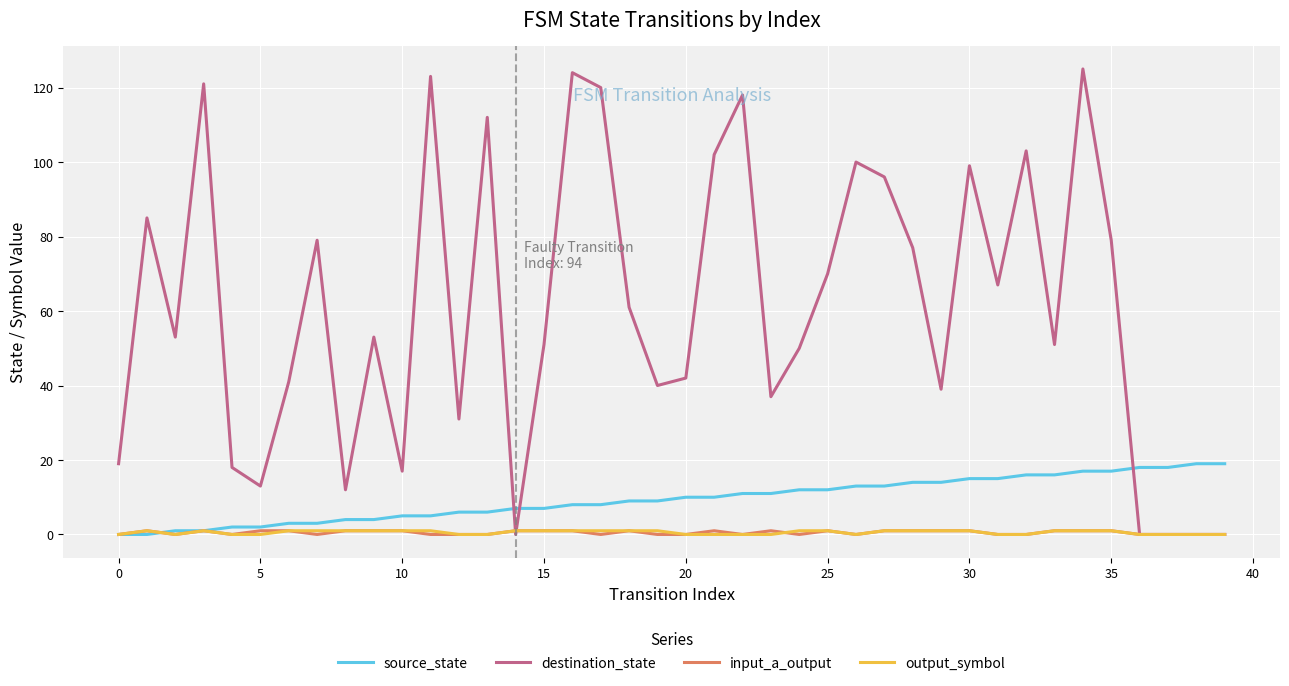

How many distinct data groups are displayed?

4